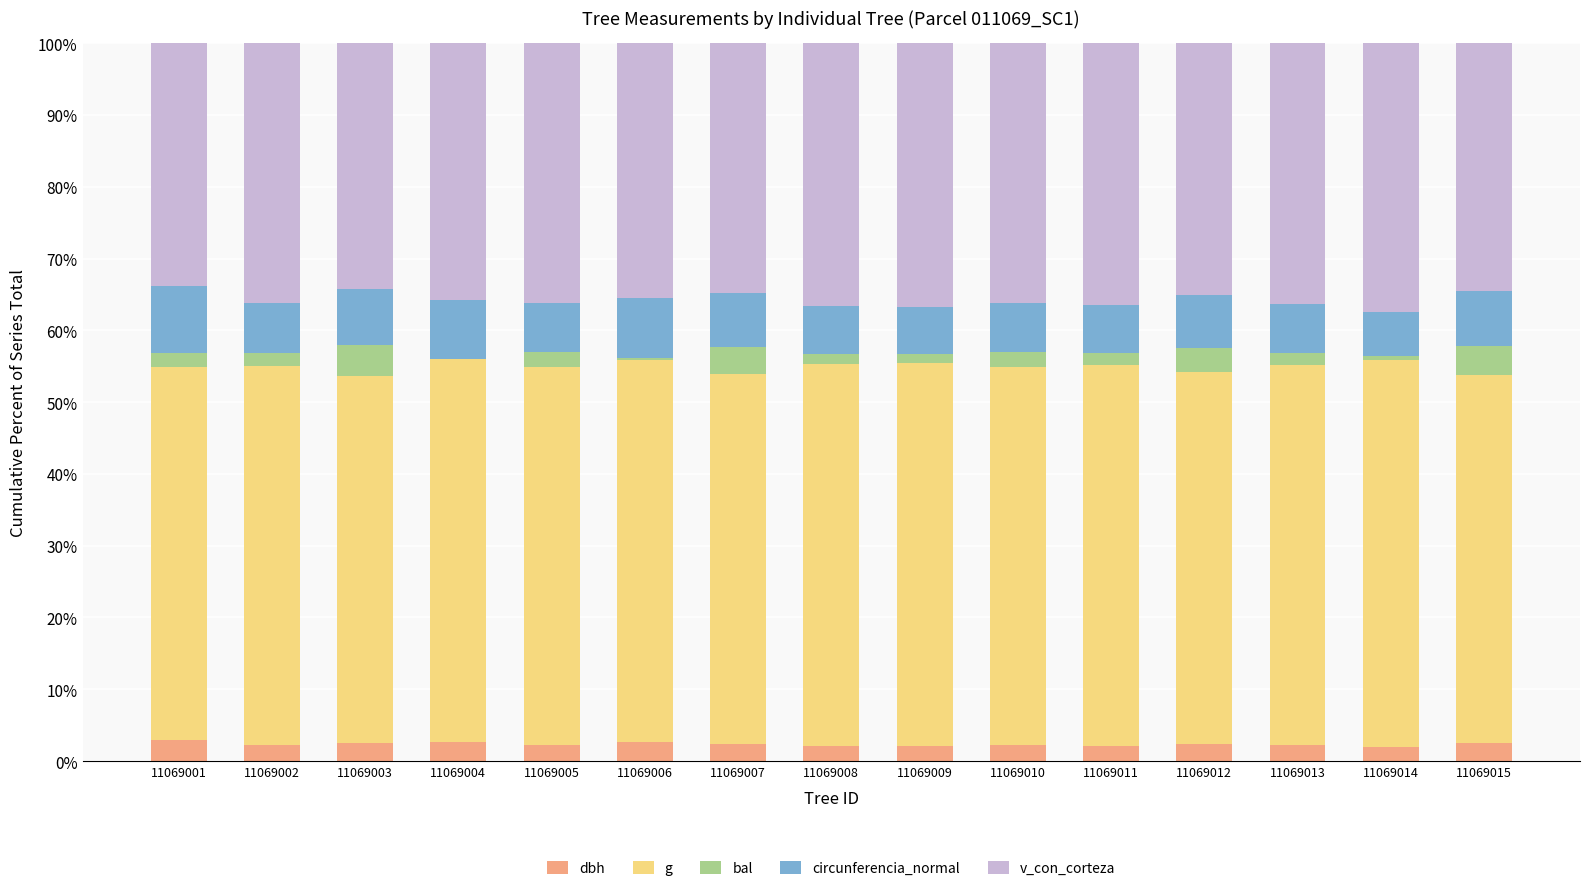

What is the maximum value for dbh?

3.0